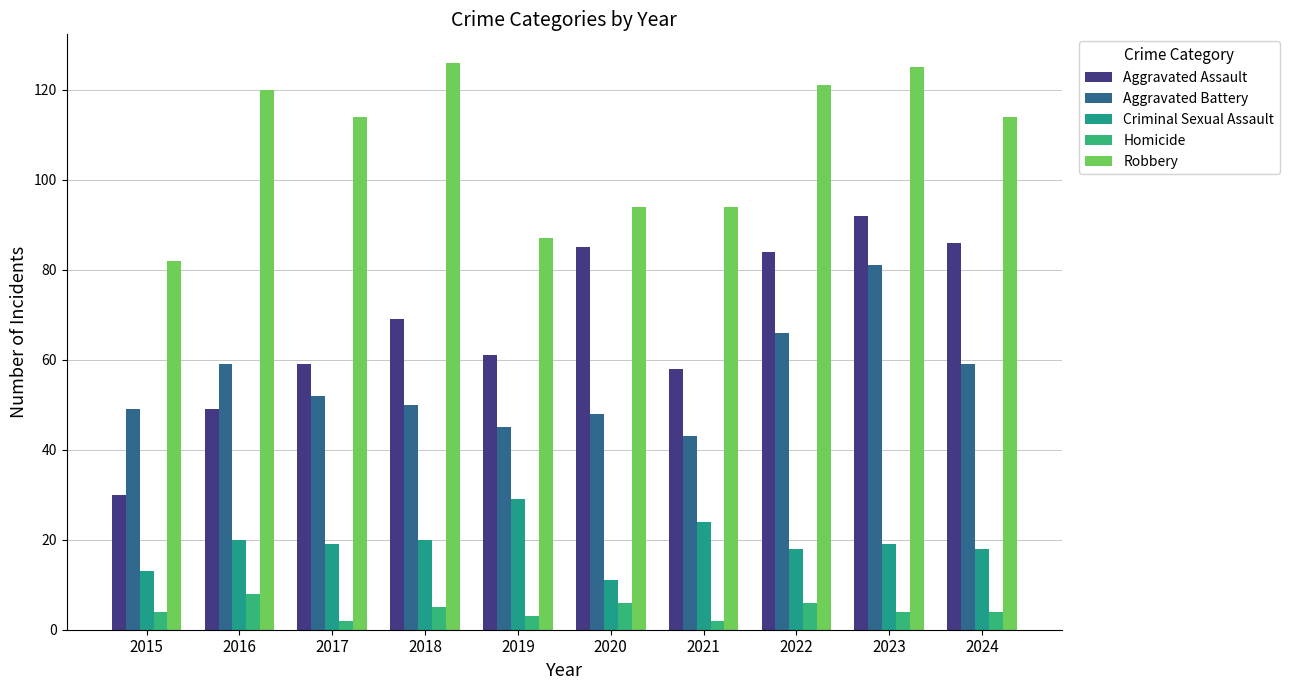

What is the value of the Aggravated Battery bar at the 4th from the left?

50